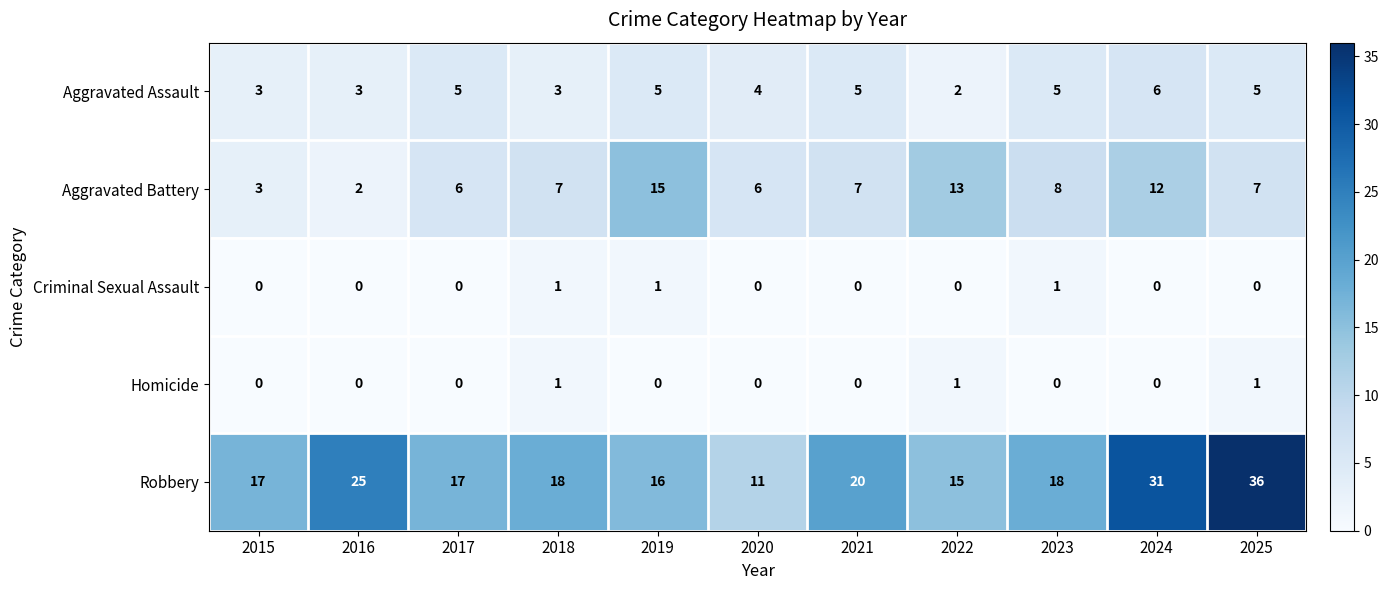

Between 2020 and 2023, which series saw the biggest shift?

Robbery